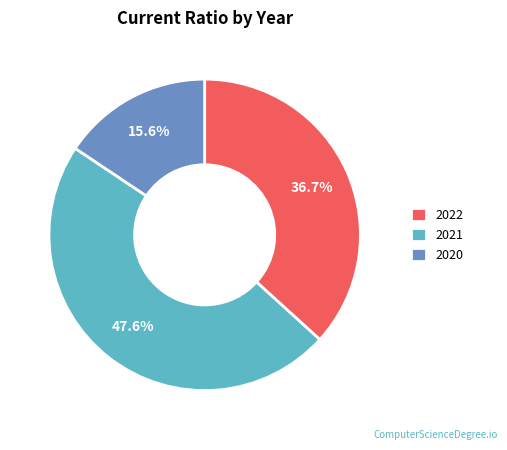

Is 2021 the majority of the pie?

No